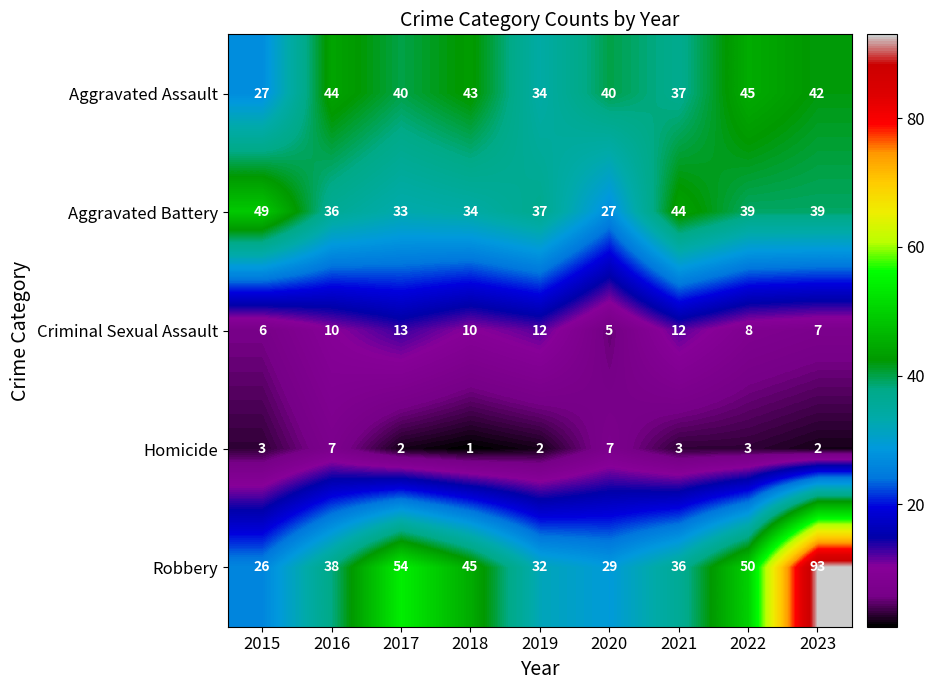

How many data points in Criminal Sexual Assault are above 10?

3